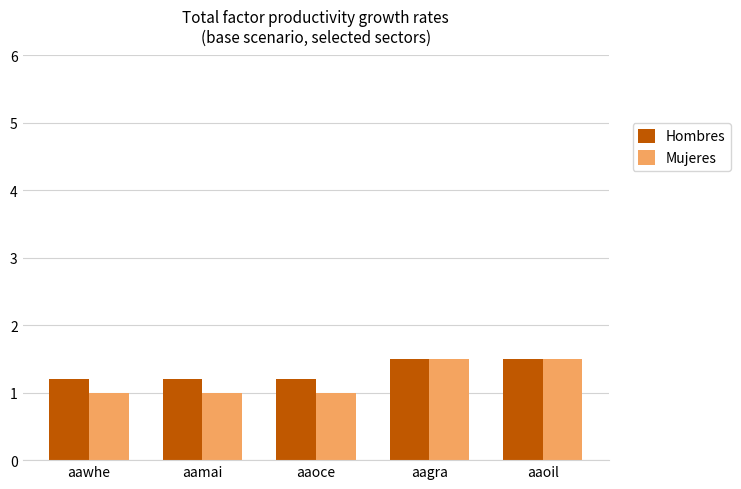

What is the smallest value displayed?

1.0